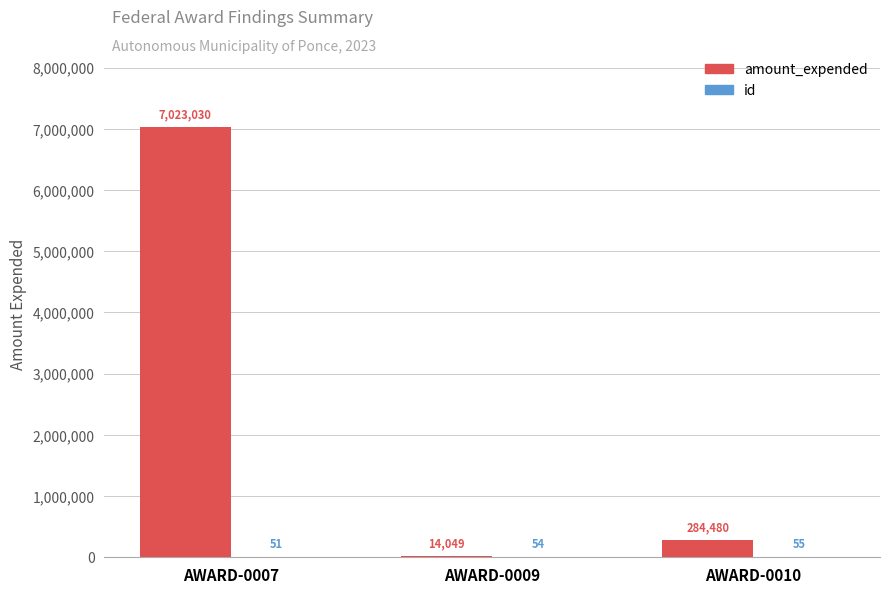

Which series has the largest total across all categories?

amount_expended